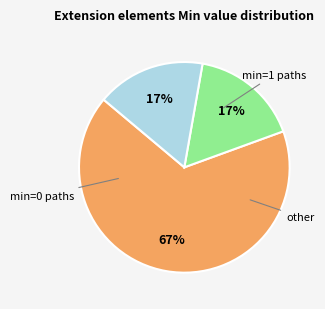

To the nearest percent, what is the difference between the largest and smallest slice percentages?

50%